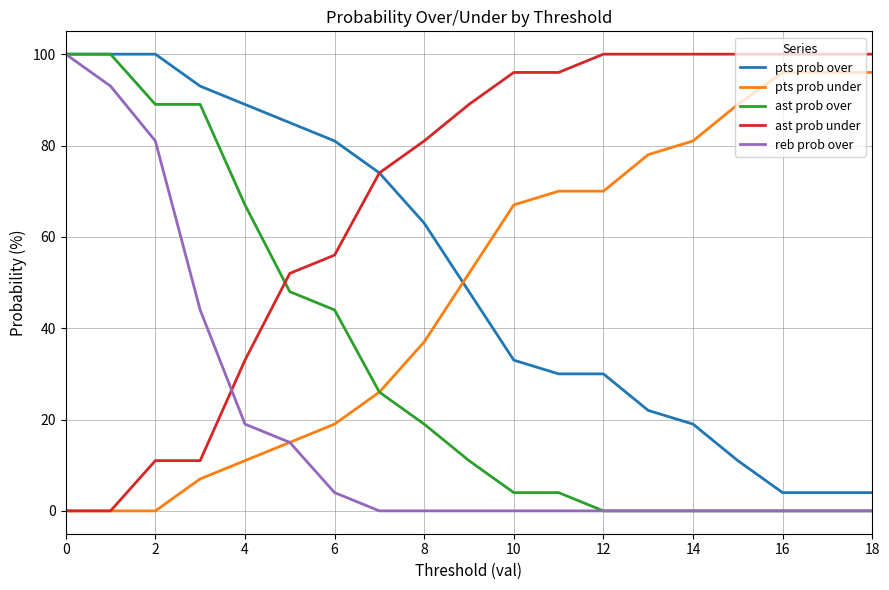

Which series has the largest total across all categories?

ast prob under